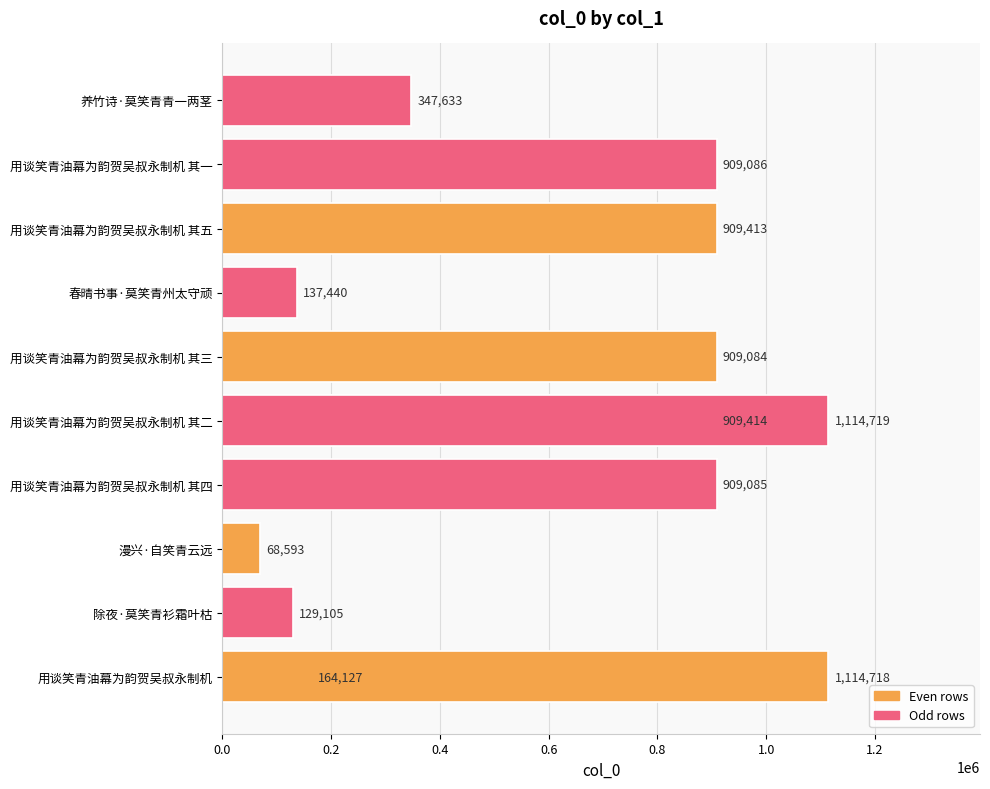

What is the difference between the second highest and minimum values?

1046125